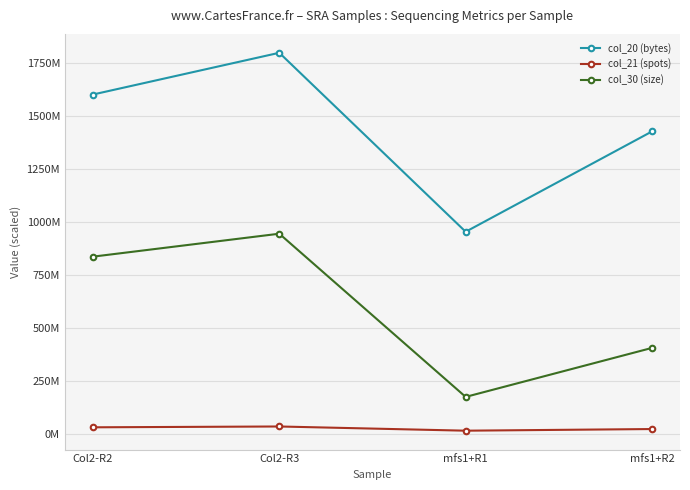

True or false: col_21 (spots) has more than 2 interior local peaks.

False